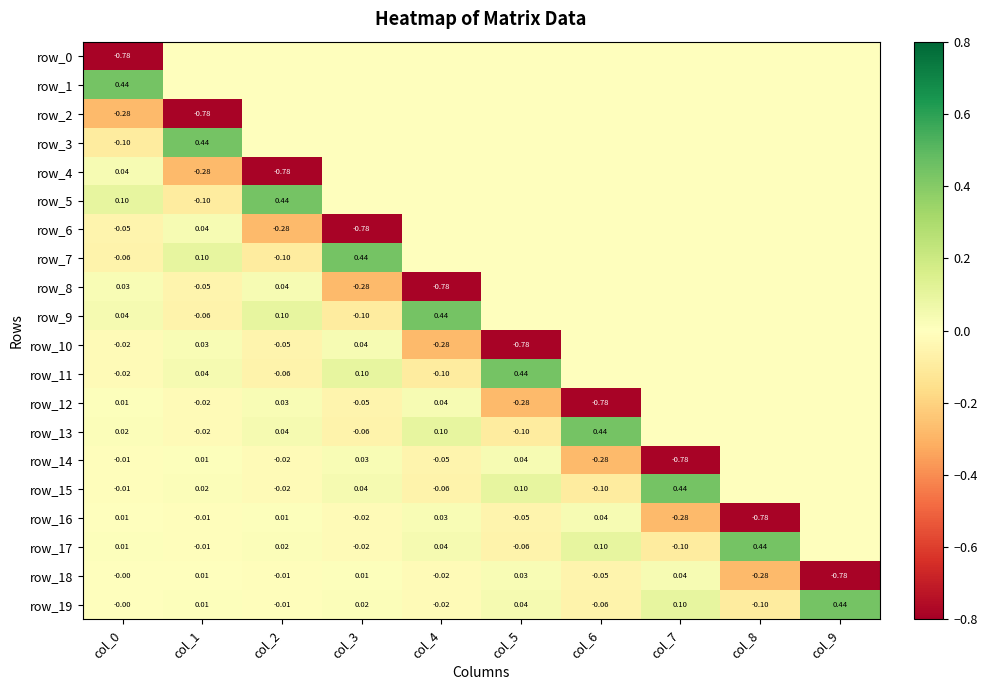

Between col_0 and col_4, which series saw the biggest shift?

row_8